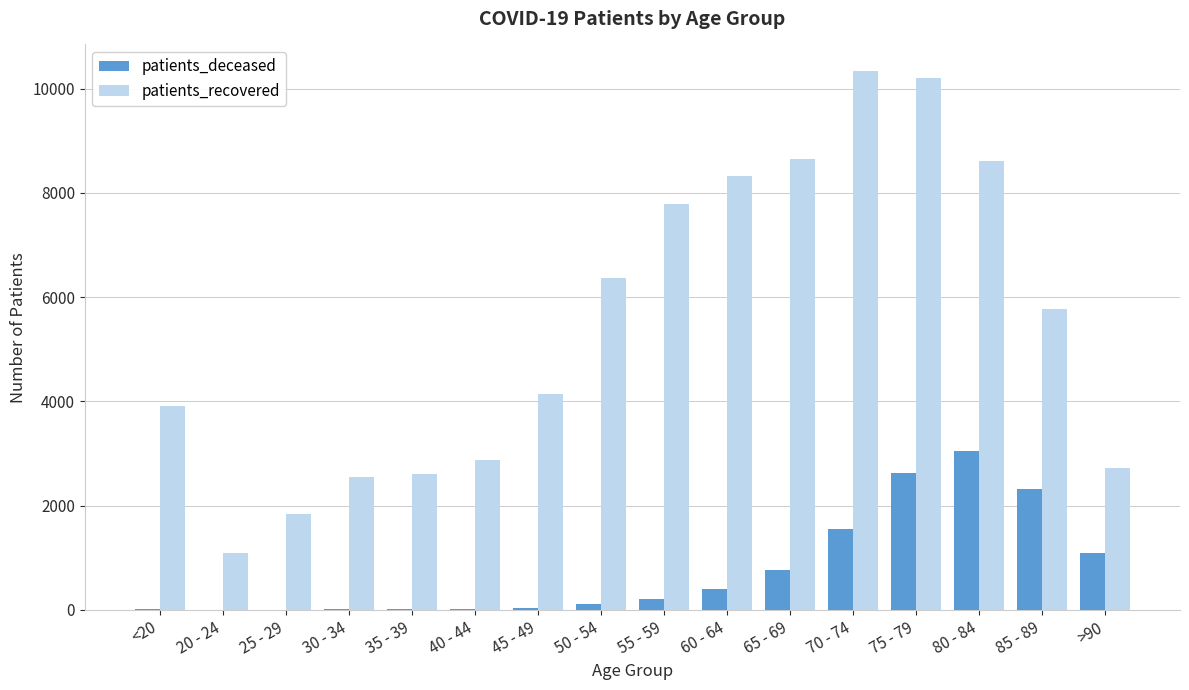

What is the difference between the patients_deceased values at 65 - 69 and 35 - 39?

754